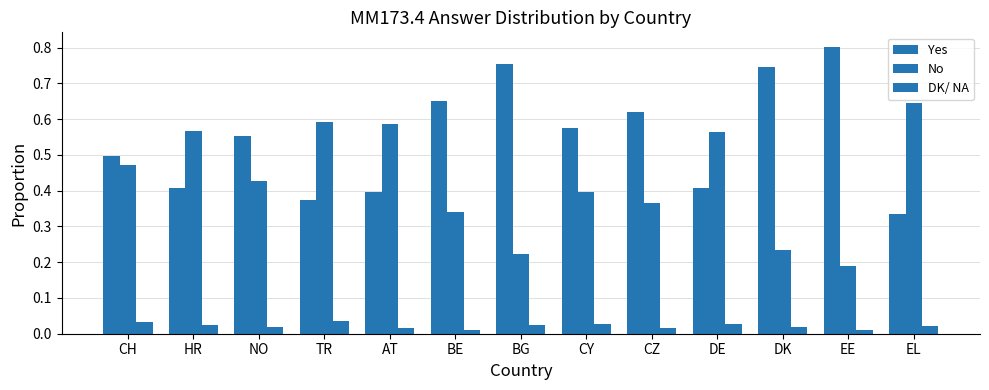

Is the value of No at HR greater than the value of DK/ NA at CH?

Yes